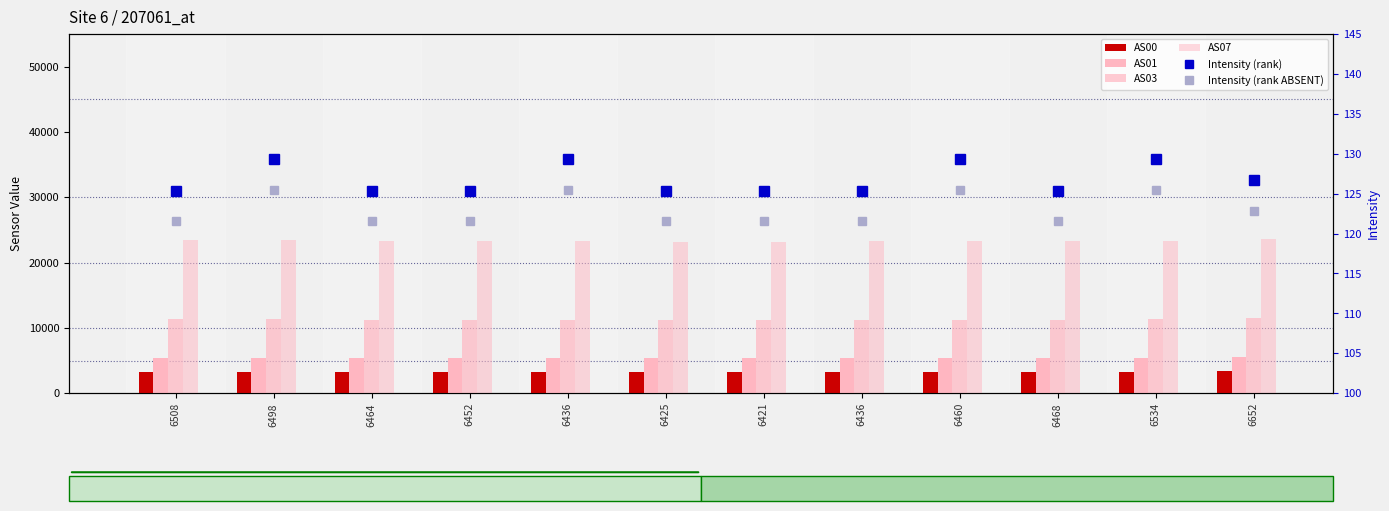

Where is Intensity (rank) nearest to the value 127?

6652